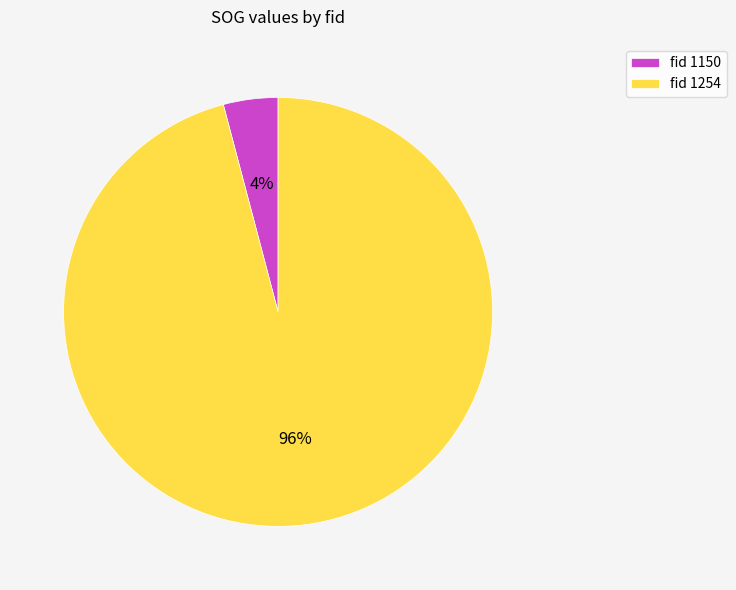

To the nearest percent, what is the difference between the largest and smallest slice percentages?

92%